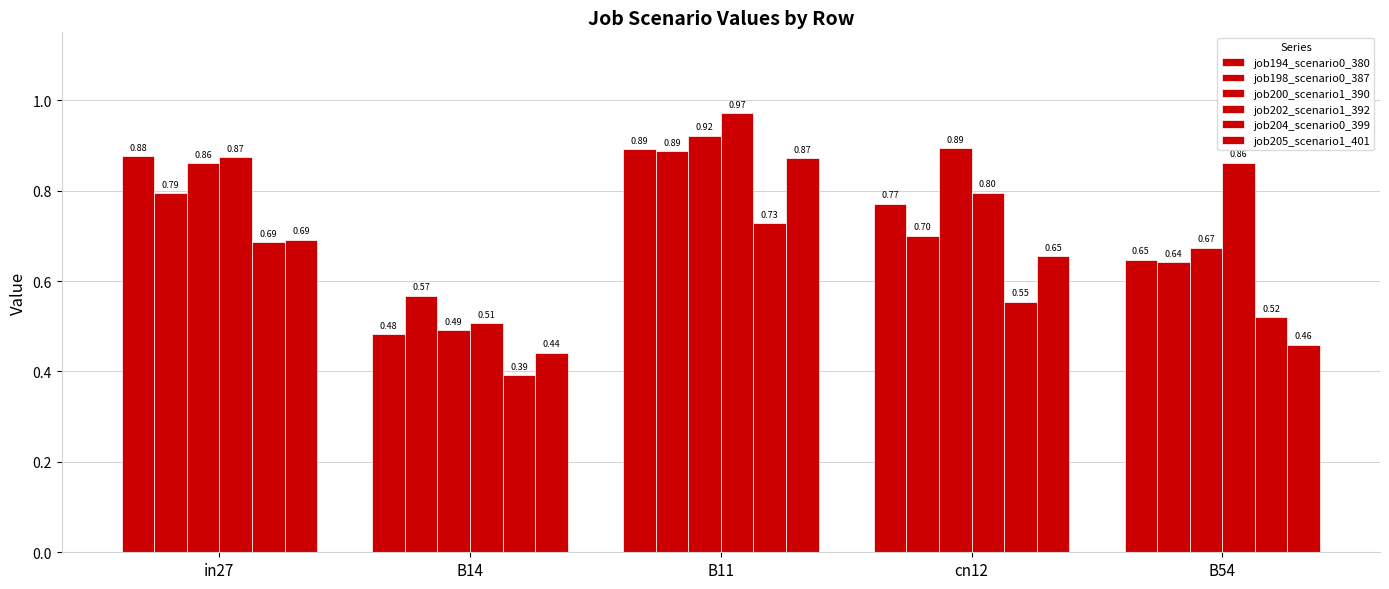

Rank the series at in27 from highest to lowest value.

job194_scenario0_380, job202_scenario1_392, job200_scenario1_390, job198_scenario0_387, job205_scenario1_401, job204_scenario0_399